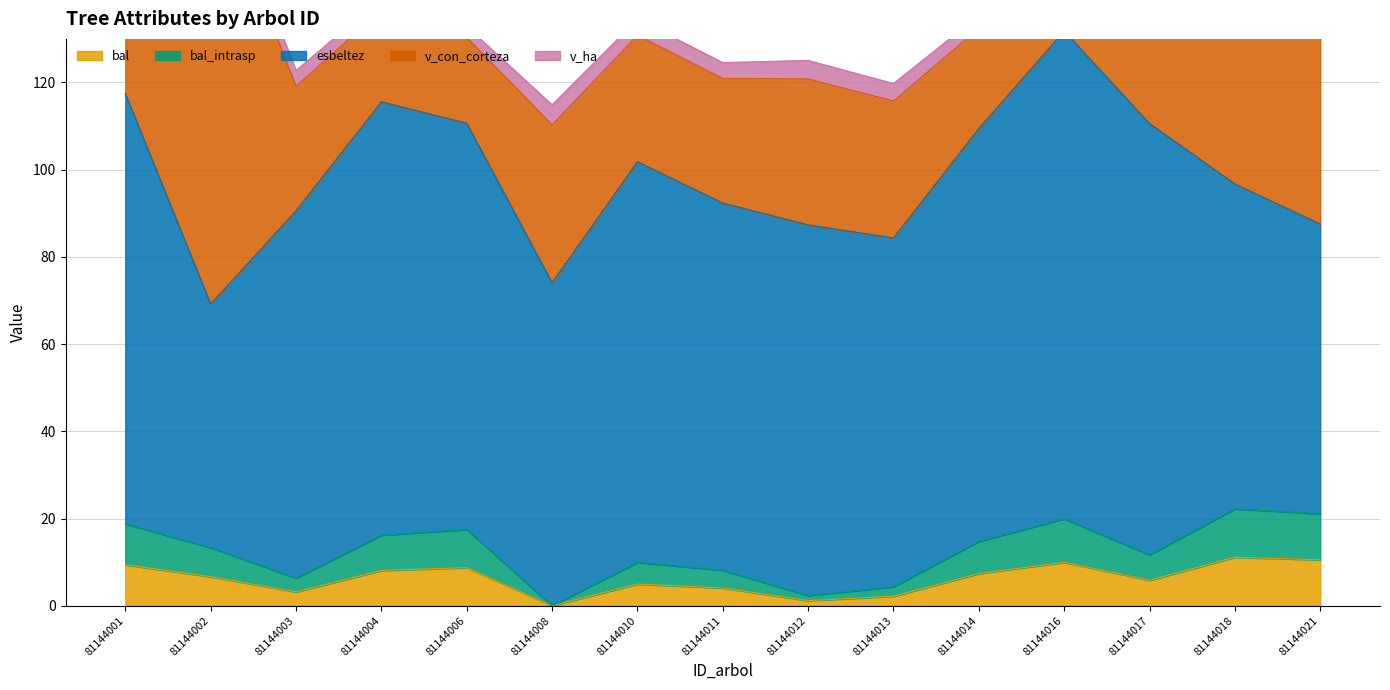

What is the difference between the bal values at 81144002 and 81144011?

2.6